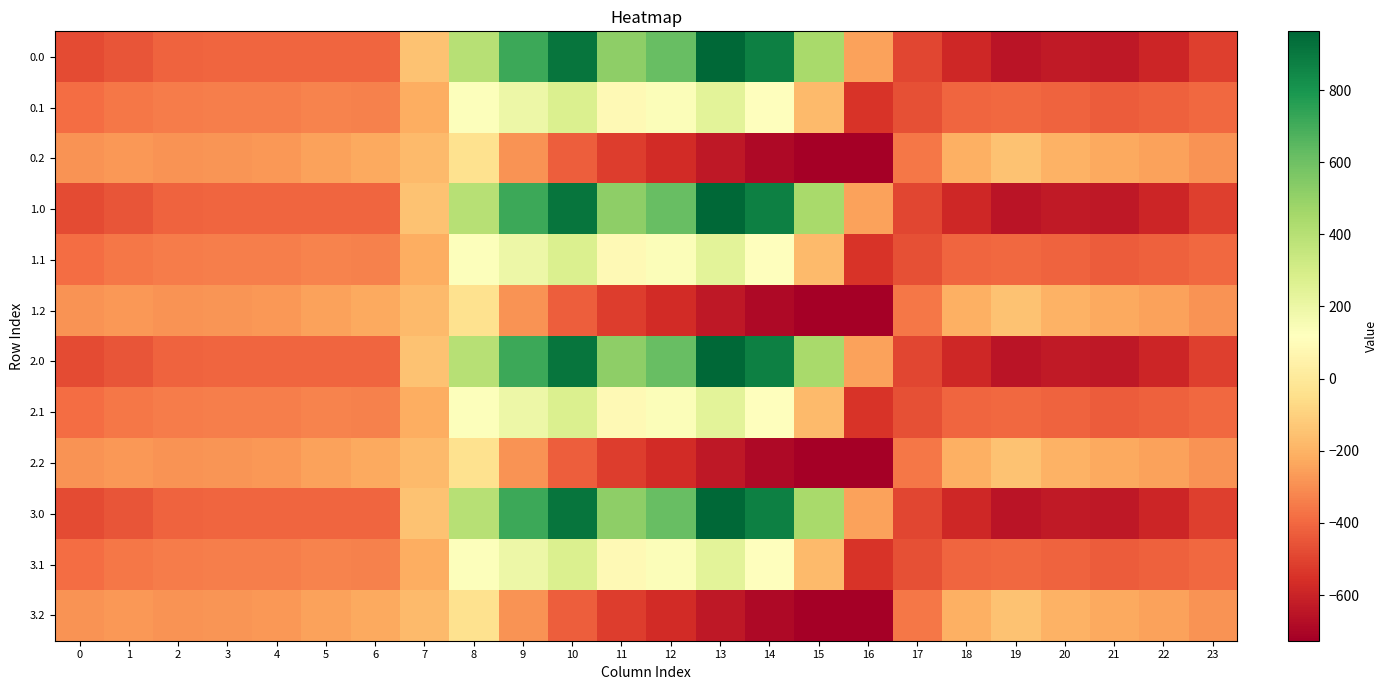

Reading left to right, extract all data points from this chart.

0.0: 0=-482.0	1=-449.5	2=-410.3	3=-404.4	4=-404.9	5=-403.8	6=-408.0	7=-150.1	8=395.3	9=716.9	10=916.2	11=516.0	12=619.4	13=962.7	14=870.3	15=443.0	16=-250.9	17=-494.8	18=-586.7	19=-649.2	20=-629.9	21=-638.4	22=-592.3	23=-511.3
0.1: 0=-384.6	1=-361.1	2=-347.9	3=-342.7	4=-339.6	5=-325.7	6=-332.2	7=-217.1	8=125.2	9=191.1	10=274.1	11=87.0	12=134.6	13=241.5	14=113.7	15=-173.1	16=-547.3	17=-466.6	18=-405.4	19=-400.2	20=-414.5	21=-432.4	22=-419.9	23=-399.4
0.2: 0=-287.1	1=-272.7	2=-285.5	3=-281.0	4=-274.4	5=-245.0	6=-228.8	7=-176.6	8=-35.3	9=-288.5	10=-423.5	11=-520.6	12=-571.2	13=-640.4	14=-687.4	15=-725.8	16=-726.6	17=-362.4	18=-210.0	19=-151.0	20=-199.2	21=-226.4	22=-247.4	23=-287.5
1.0: 0=-482.0	1=-449.5	2=-410.3	3=-404.4	4=-404.9	5=-403.8	6=-408.0	7=-150.1	8=395.3	9=716.9	10=916.2	11=516.0	12=619.4	13=962.7	14=870.3	15=443.0	16=-250.9	17=-494.8	18=-586.7	19=-649.2	20=-629.9	21=-638.4	22=-592.3	23=-511.3
1.1: 0=-384.6	1=-361.1	2=-347.9	3=-342.7	4=-339.6	5=-325.7	6=-332.2	7=-217.1	8=125.2	9=191.1	10=274.1	11=87.0	12=134.6	13=241.5	14=113.7	15=-173.1	16=-547.3	17=-466.6	18=-405.4	19=-400.2	20=-414.5	21=-432.4	22=-419.9	23=-399.4
1.2: 0=-287.1	1=-272.7	2=-285.5	3=-281.0	4=-274.4	5=-245.0	6=-228.8	7=-176.6	8=-35.3	9=-288.5	10=-423.5	11=-520.6	12=-571.2	13=-640.4	14=-687.4	15=-725.8	16=-726.6	17=-362.4	18=-210.0	19=-151.0	20=-199.2	21=-226.4	22=-247.4	23=-287.5
2.0: 0=-482.0	1=-449.5	2=-410.3	3=-404.4	4=-404.9	5=-403.8	6=-408.0	7=-150.1	8=395.3	9=716.9	10=916.2	11=516.0	12=619.4	13=962.7	14=870.3	15=443.0	16=-250.9	17=-494.8	18=-586.7	19=-649.2	20=-629.9	21=-638.4	22=-592.3	23=-511.3
2.1: 0=-384.6	1=-361.1	2=-347.9	3=-342.7	4=-339.6	5=-325.7	6=-332.2	7=-217.1	8=125.2	9=191.1	10=274.1	11=87.0	12=134.6	13=241.5	14=113.7	15=-173.1	16=-547.3	17=-466.6	18=-405.4	19=-400.2	20=-414.5	21=-432.4	22=-419.9	23=-399.4
2.2: 0=-287.1	1=-272.7	2=-285.5	3=-281.0	4=-274.4	5=-245.0	6=-228.8	7=-176.6	8=-35.3	9=-288.5	10=-423.5	11=-520.6	12=-571.2	13=-640.4	14=-687.4	15=-725.8	16=-726.6	17=-362.4	18=-210.0	19=-151.0	20=-199.2	21=-226.4	22=-247.4	23=-287.5
3.0: 0=-482.0	1=-449.5	2=-410.3	3=-404.4	4=-404.9	5=-403.8	6=-408.0	7=-150.1	8=395.3	9=716.9	10=916.2	11=516.0	12=619.4	13=962.7	14=870.3	15=443.0	16=-250.9	17=-494.8	18=-586.7	19=-649.2	20=-629.9	21=-638.4	22=-592.3	23=-511.3
3.1: 0=-384.6	1=-361.1	2=-347.9	3=-342.7	4=-339.6	5=-325.7	6=-332.2	7=-217.1	8=125.2	9=191.1	10=274.1	11=87.0	12=134.6	13=241.5	14=113.7	15=-173.1	16=-547.3	17=-466.6	18=-405.4	19=-400.2	20=-414.5	21=-432.4	22=-419.9	23=-399.4
3.2: 0=-287.1	1=-272.7	2=-285.5	3=-281.0	4=-274.4	5=-245.0	6=-228.8	7=-176.6	8=-35.3	9=-288.5	10=-423.5	11=-520.6	12=-571.2	13=-640.4	14=-687.4	15=-725.8	16=-726.6	17=-362.4	18=-210.0	19=-151.0	20=-199.2	21=-226.4	22=-247.4	23=-287.5